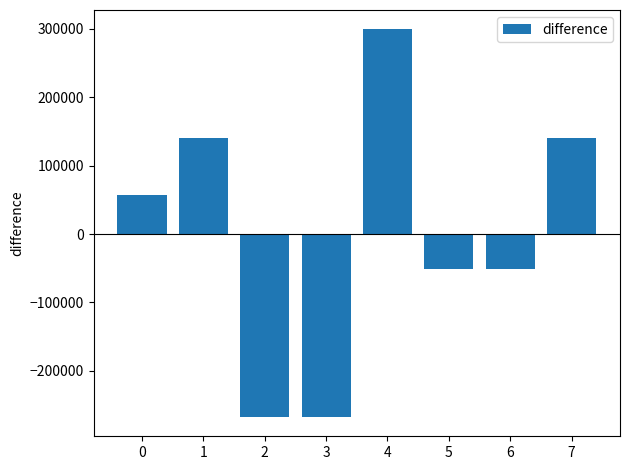

Is it true that the value at 4 is 400115.3?

False